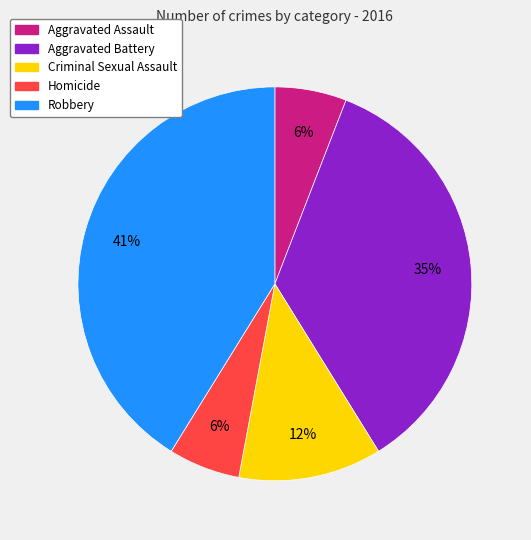

How many segments does this pie chart have?

5